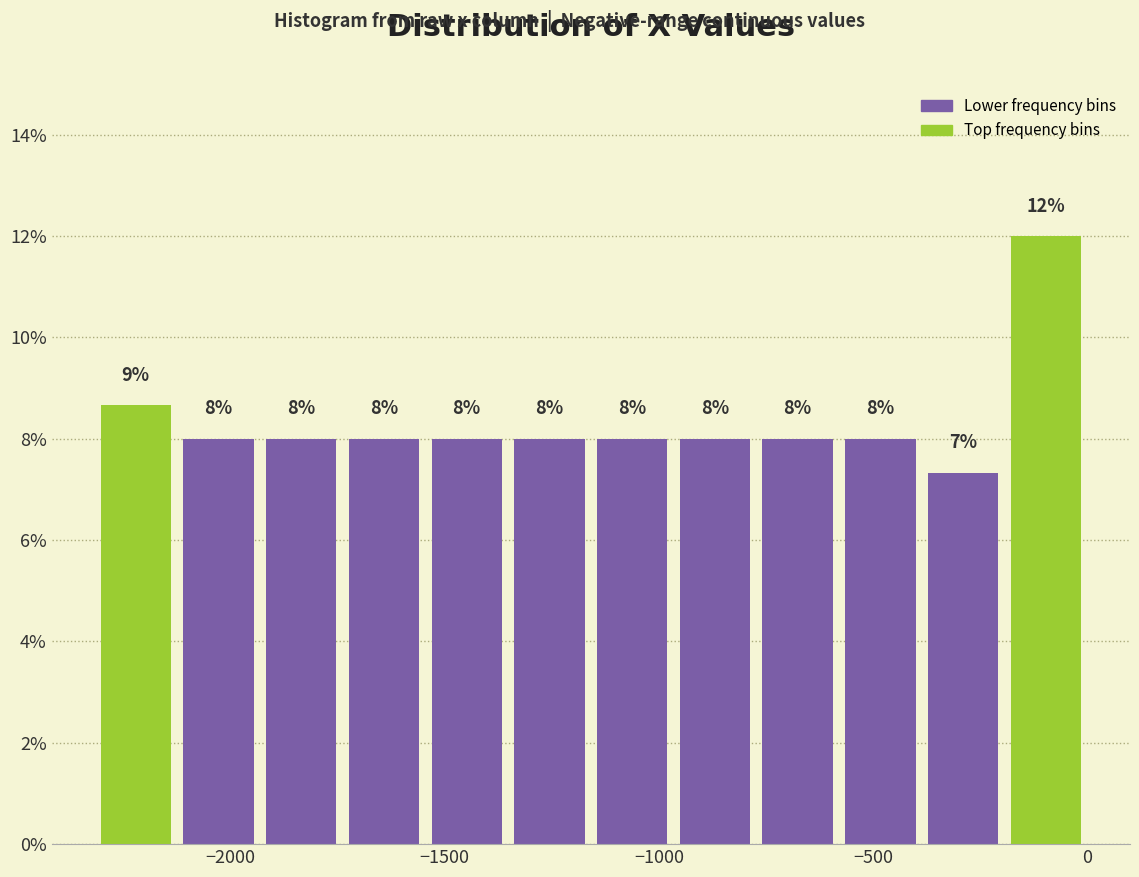

Around what value on the x-axis is the tallest bar? Give the approximate position of its centre, as read against the axis.

-100